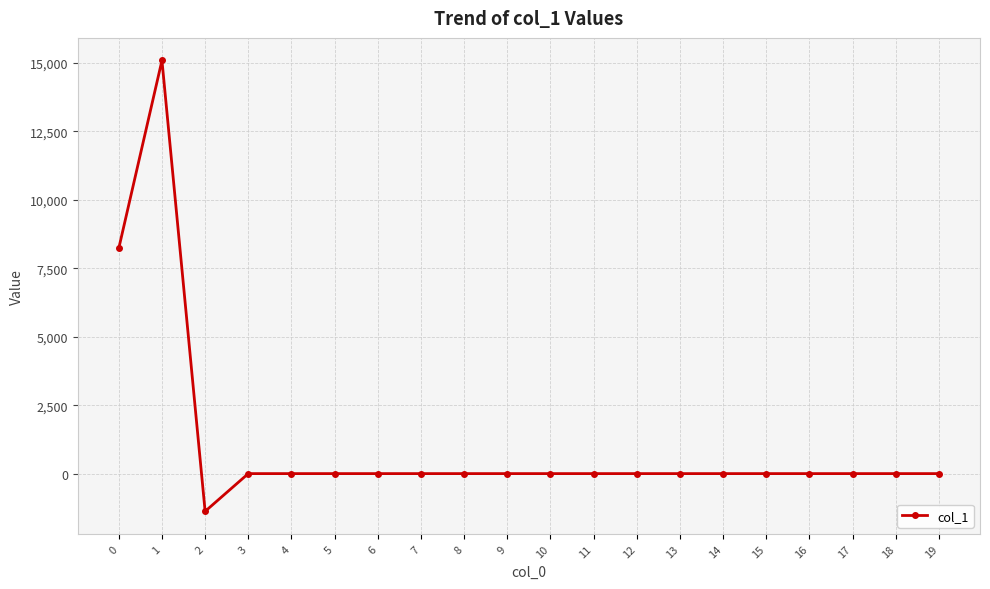

Read the value at 2.

-1379.0